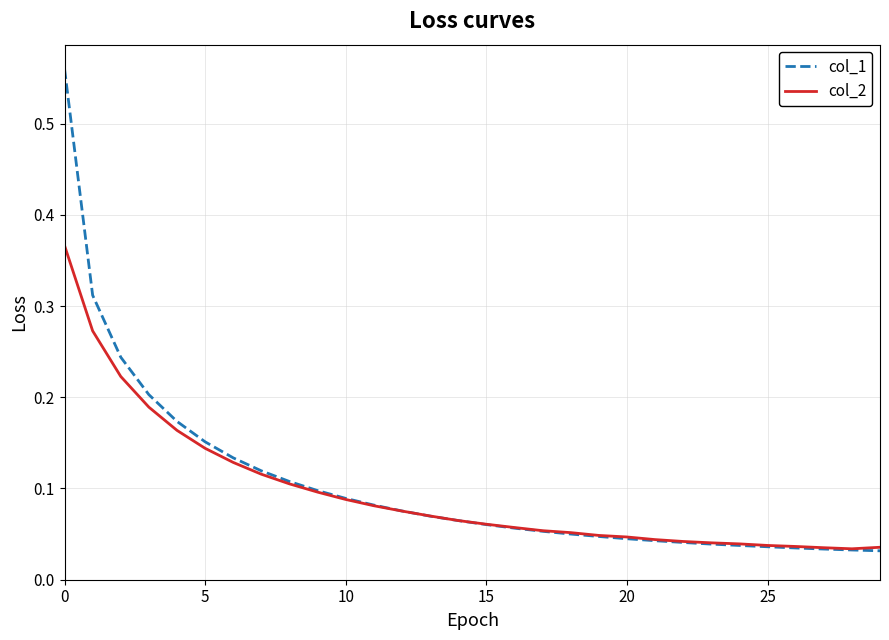

Rank the series by their maximum value, from lowest to highest.

col_2, col_1